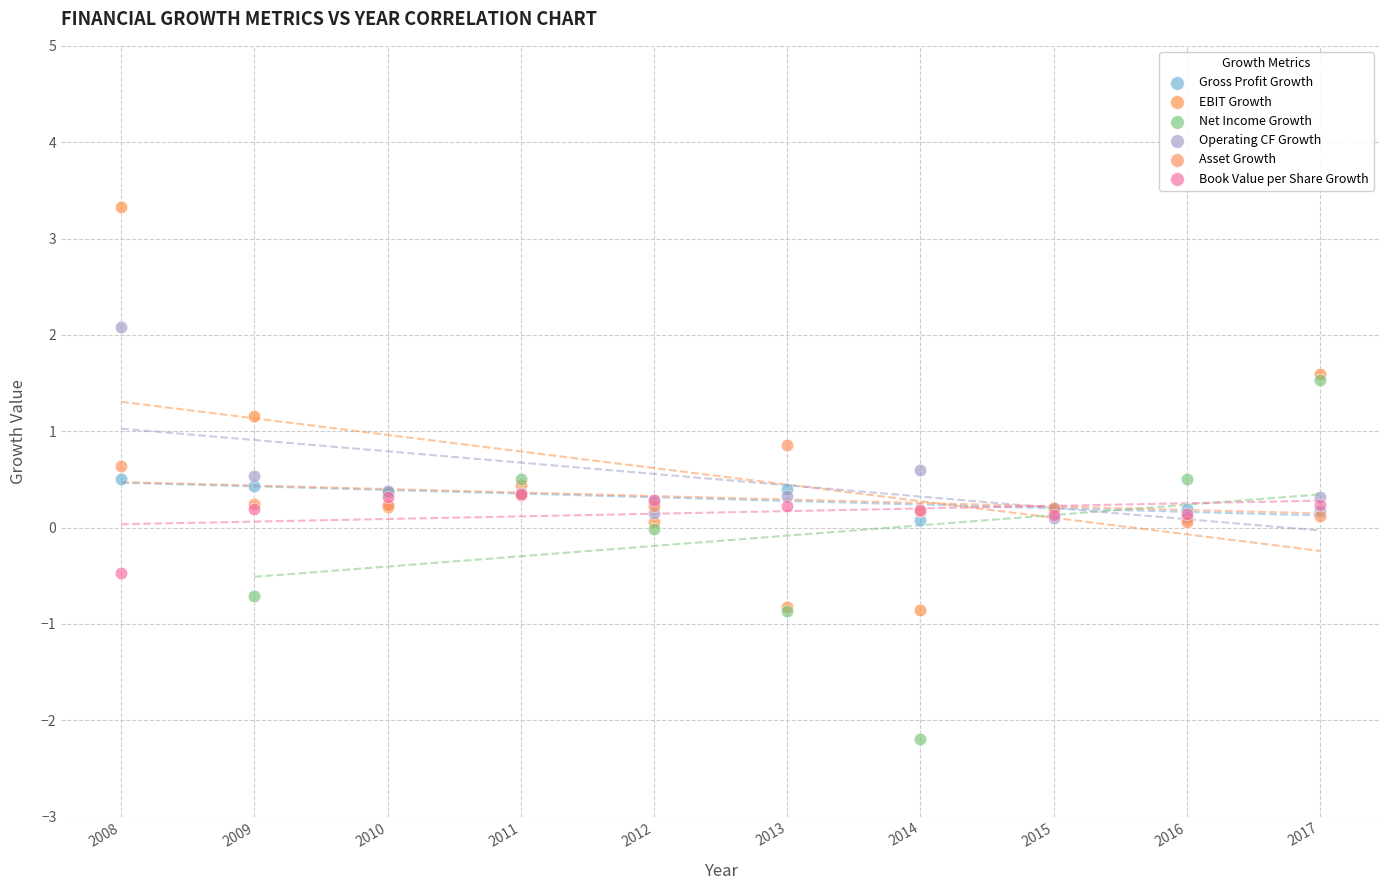

Which series contains the highest Y value?

EBIT Growth